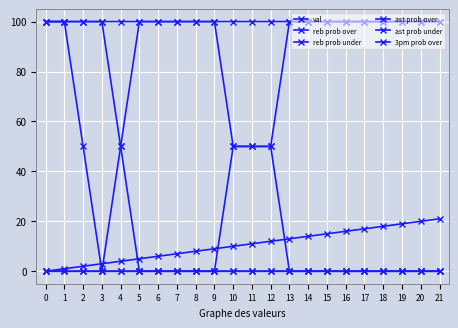

How many lines are shown in the chart?

6